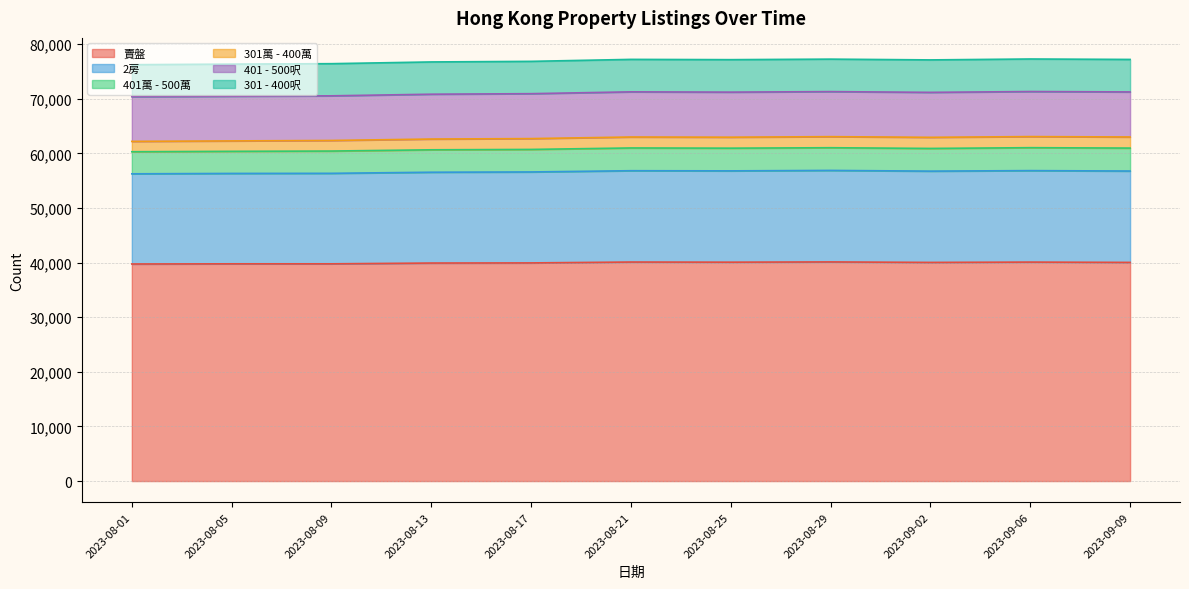

What is the sum of the 賣盤 values at 2023-09-06 and 2023-08-25?

80196